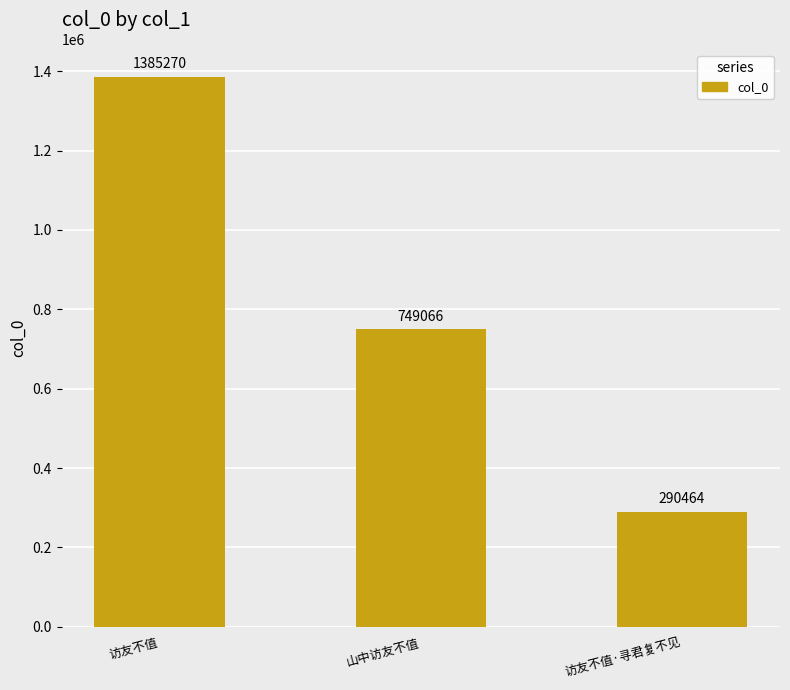

What is the minimum value shown in the chart?

290464